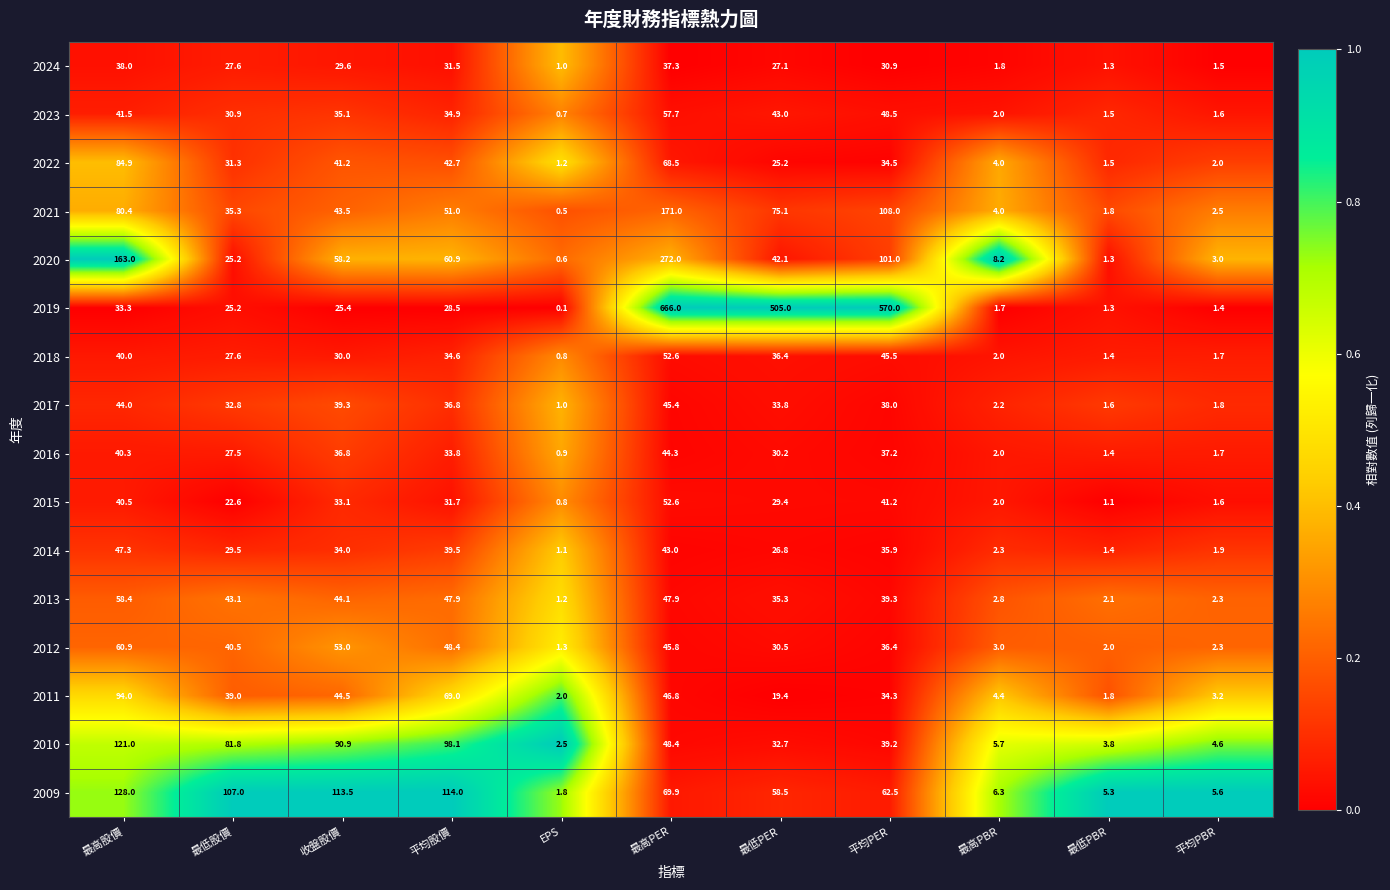

At 最低PER, list the series in order from largest to smallest.

2019, 2021, 2009, 2023, 2020, 2018, 2013, 2017, 2010, 2012, 2016, 2015, 2024, 2014, 2022, 2011